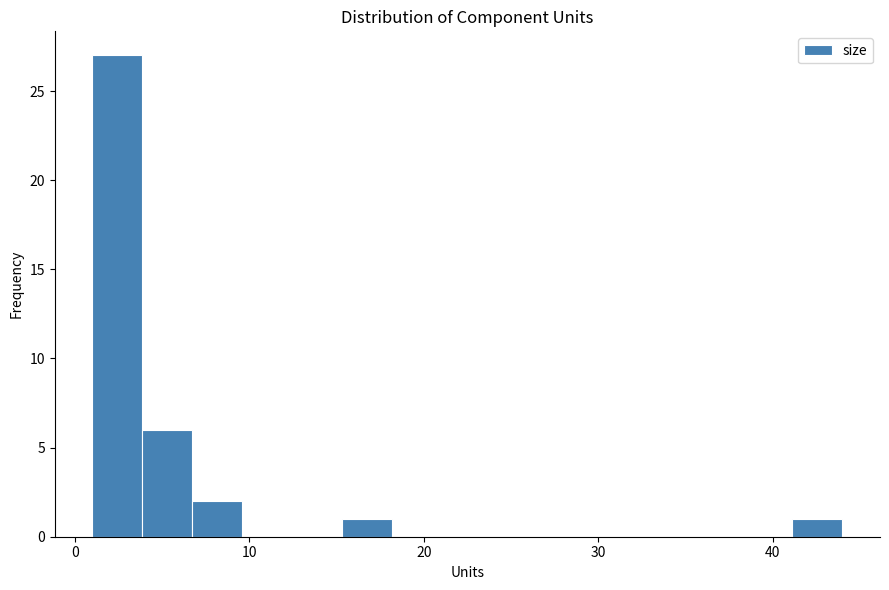

Read against the x-axis, roughly where is the centre of the tallest bar?

2